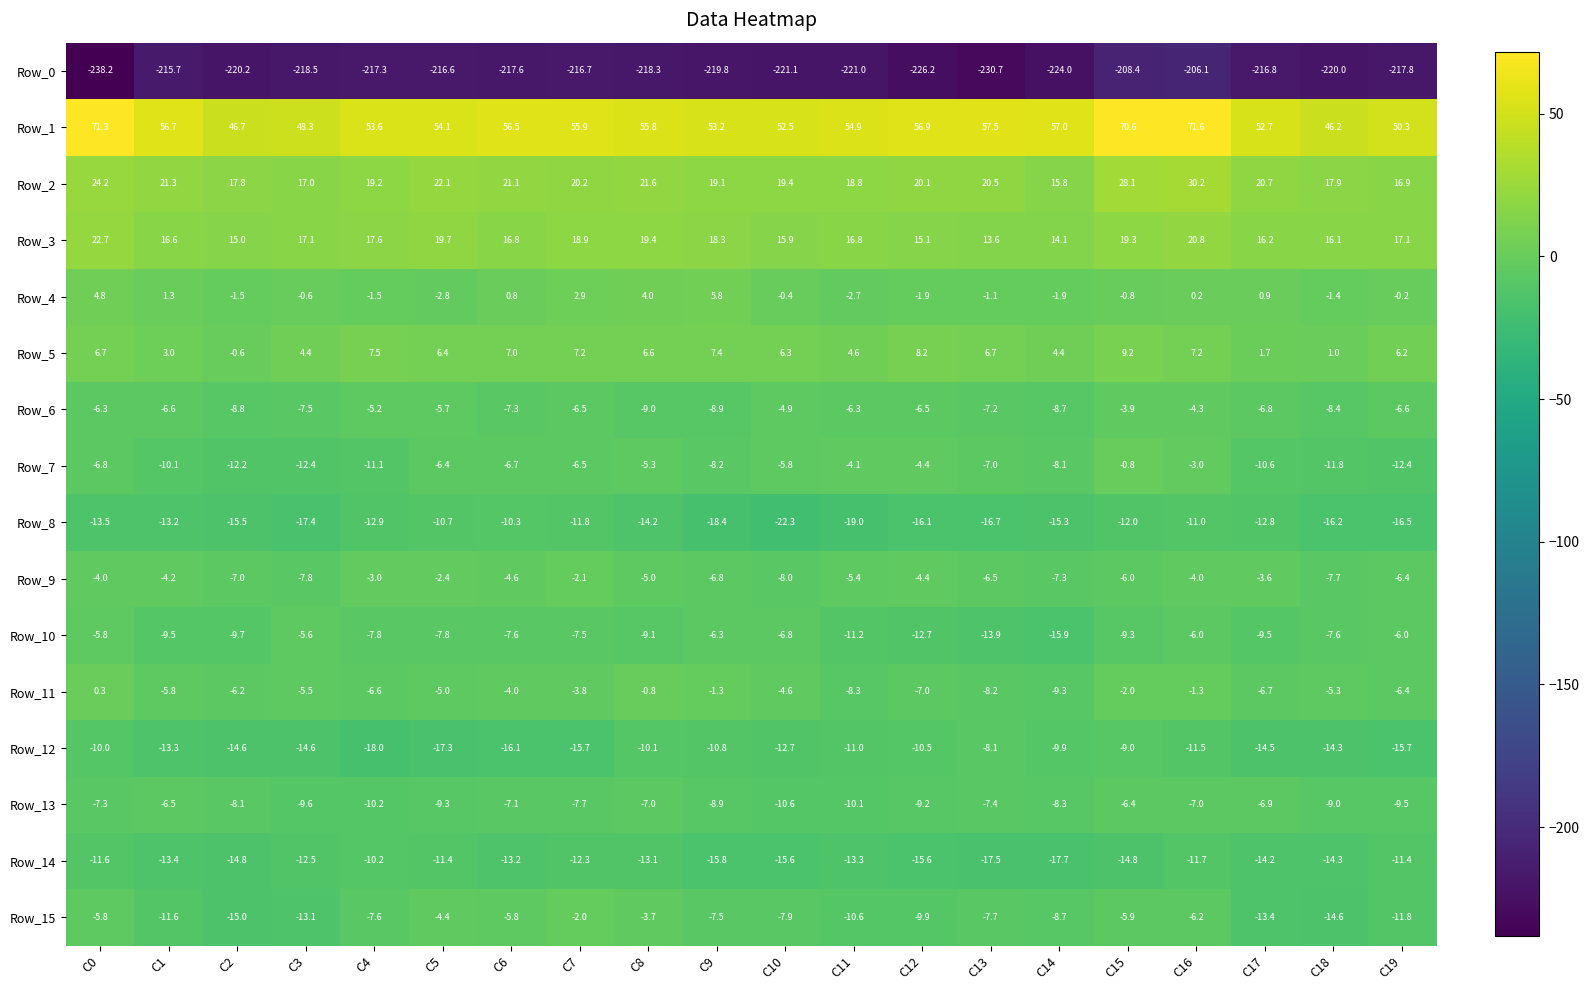

Rank the series at C1 from lowest to highest value.

Row_0, Row_14, Row_12, Row_8, Row_15, Row_7, Row_10, Row_6, Row_13, Row_11, Row_9, Row_4, Row_5, Row_3, Row_2, Row_1